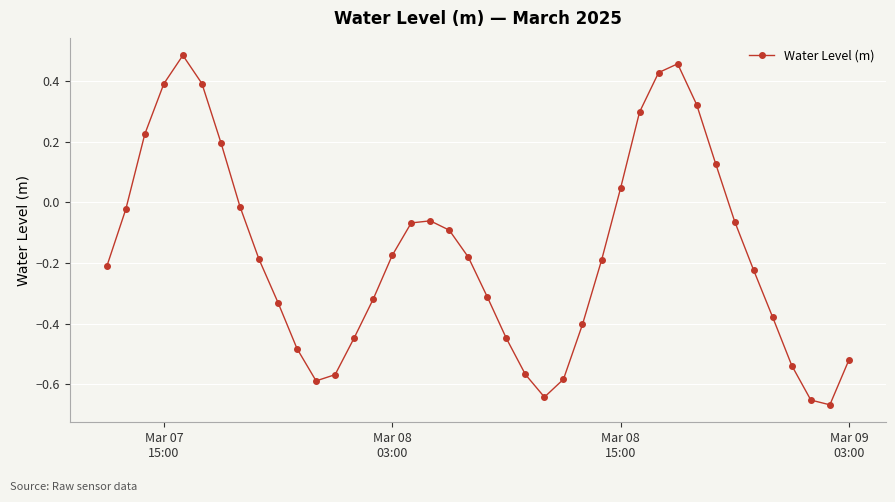

How many interior local peaks (higher than both neighbors) does the data have?

3